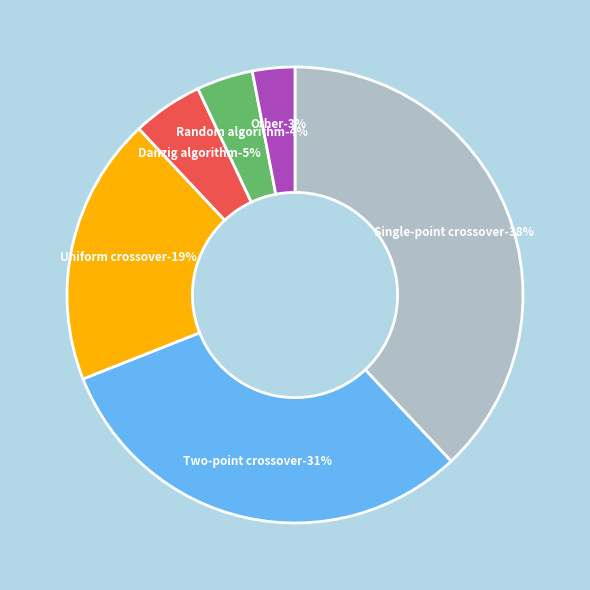

Combined, what portion of the pie is Single-point crossover and Uniform crossover?

57.0%